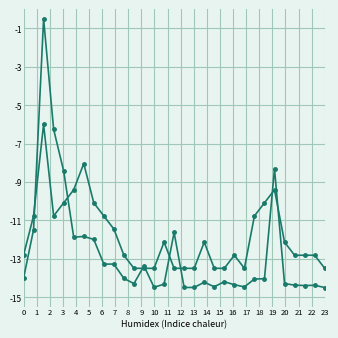

How many distinct data groups are displayed?

2